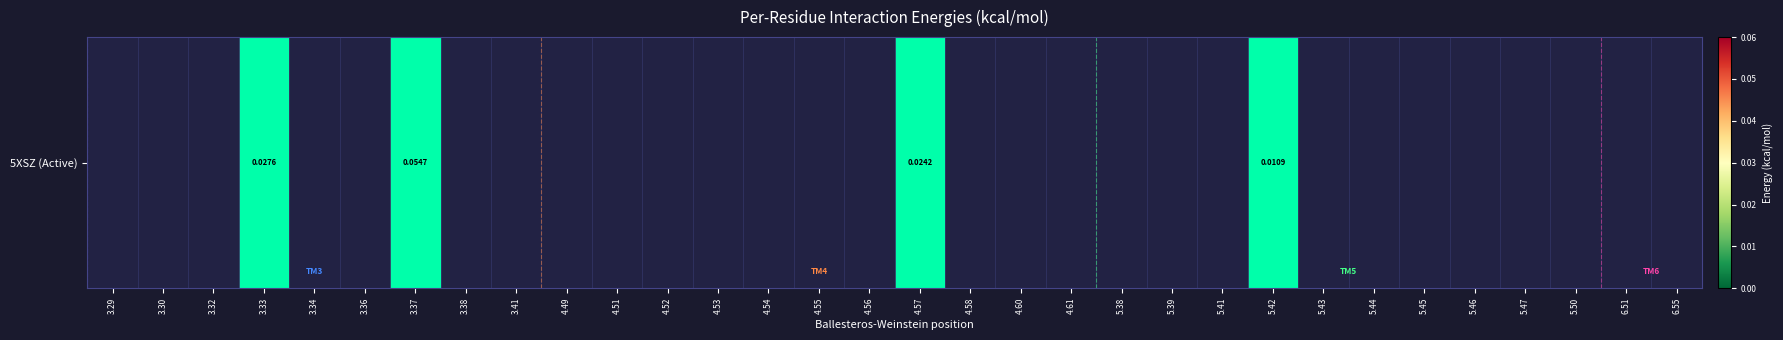

Between 3.30 and 5.43, which is larger?

3.30